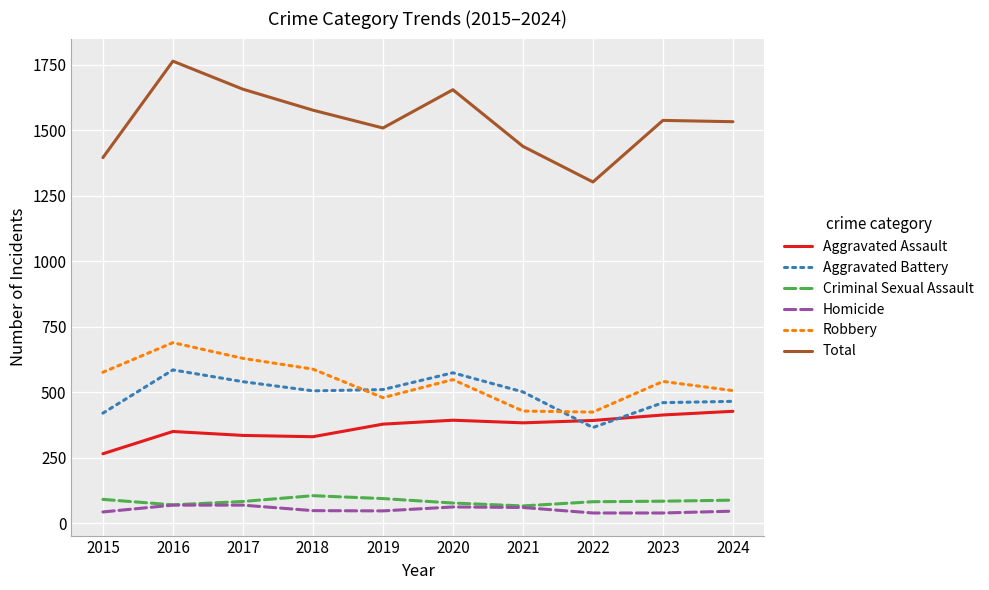

Which series changed the most between 2016 and 2022?

Total